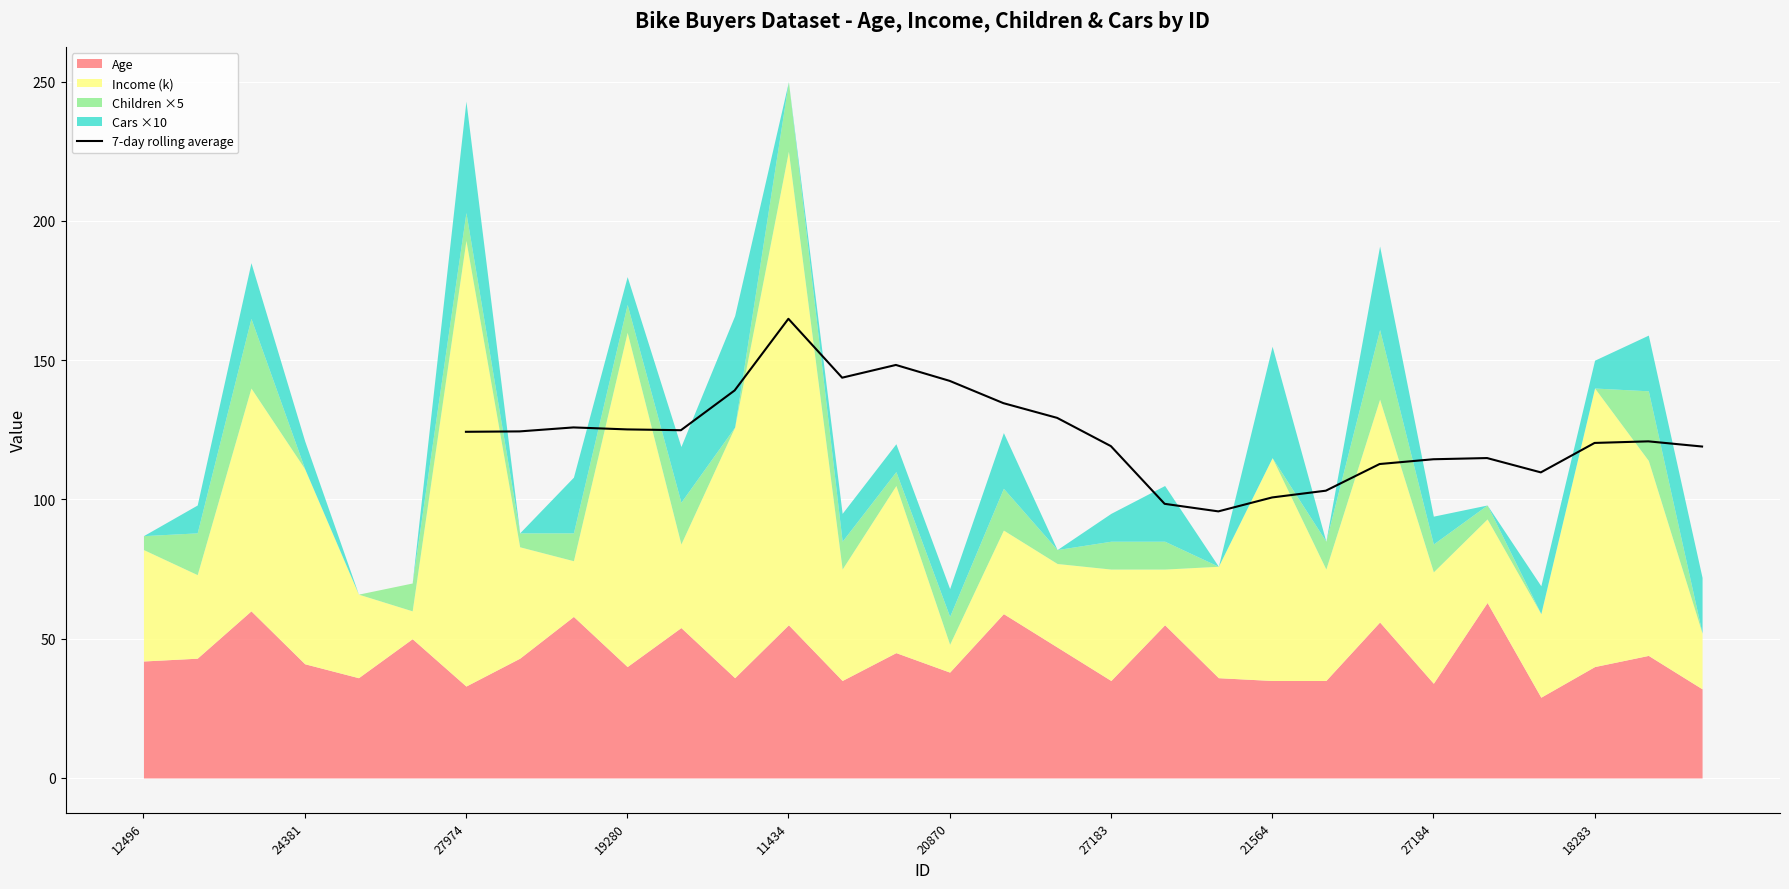

True or false: 7-day rolling average has a value of 24.5 at 27184.

False